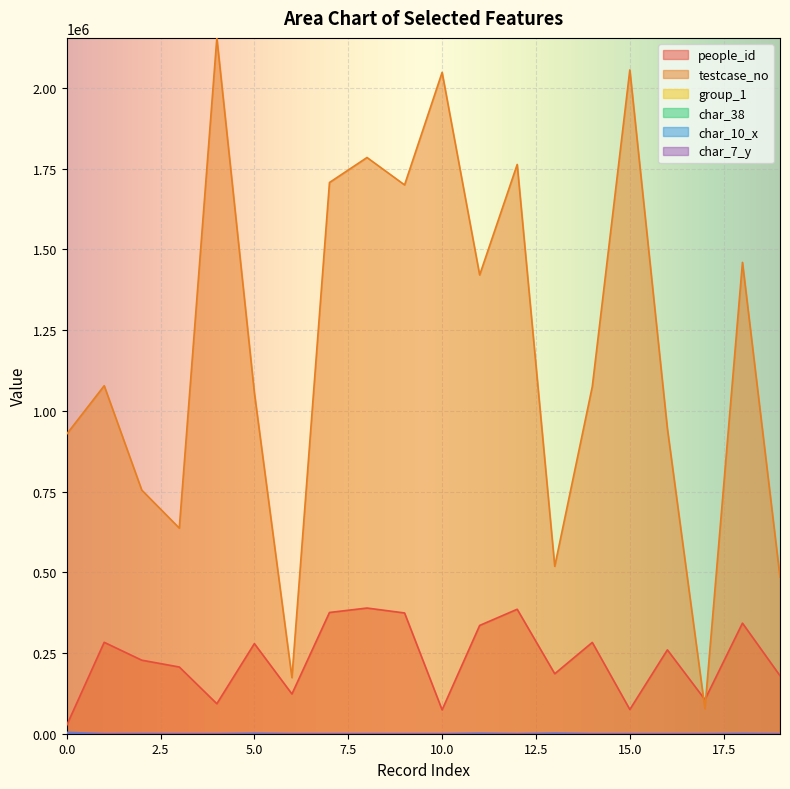

What are all the series names shown in the legend?

people_id, testcase_no, group_1, char_38, char_10_x, char_7_y